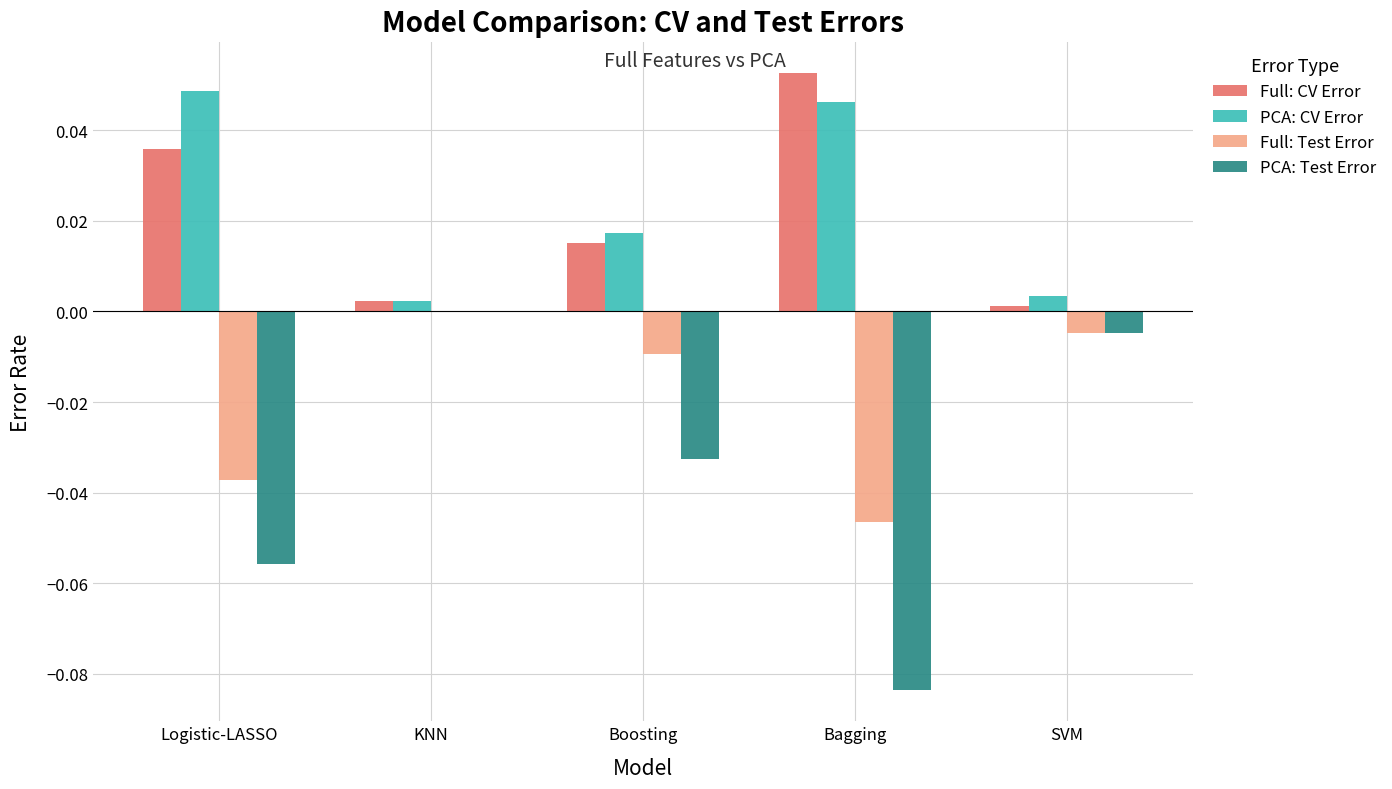

Between KNN and Bagging, which series saw the biggest shift?

PCA: Test Error